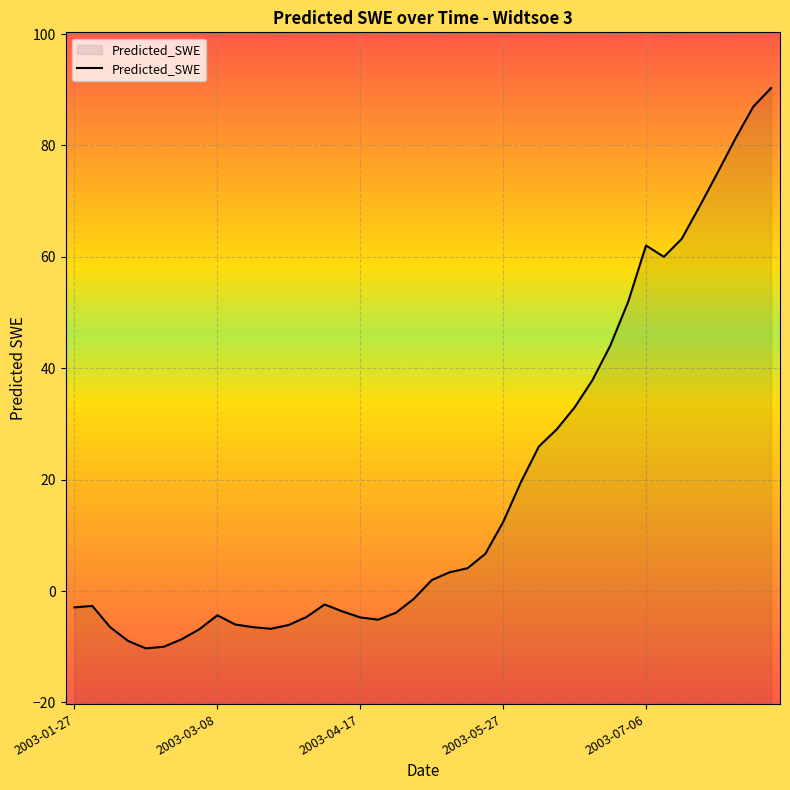

What is the sum of the values at 2003-07-26 and 2003-07-06?

137.1